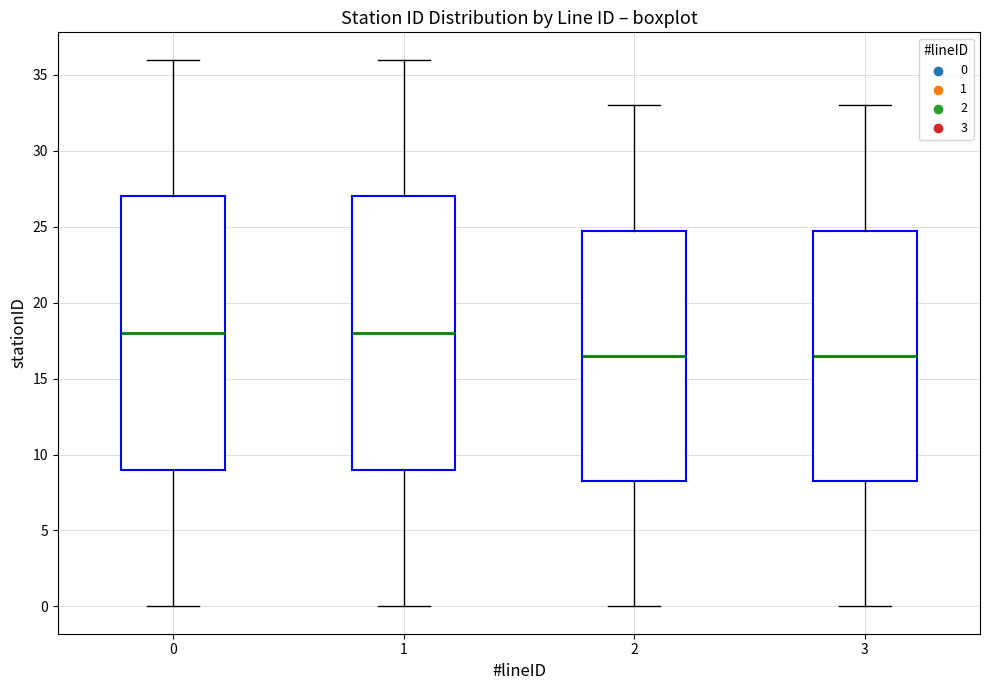

Reading left to right, read every box against the y-axis: the position of its median line, the range the box covers, and the ends of its whiskers. The values are not printed on the chart, so give them approximately, as read against the axis.

0: median 18.0, box 9.0 to 27.0, whiskers 0.0 to 36.0
1: median 18.0, box 9.0 to 27.0, whiskers 0.0 to 36.0
2: median 16.5, box 8.5 to 25.0, whiskers 0.0 to 33.0
3: median 16.5, box 8.5 to 25.0, whiskers 0.0 to 33.0